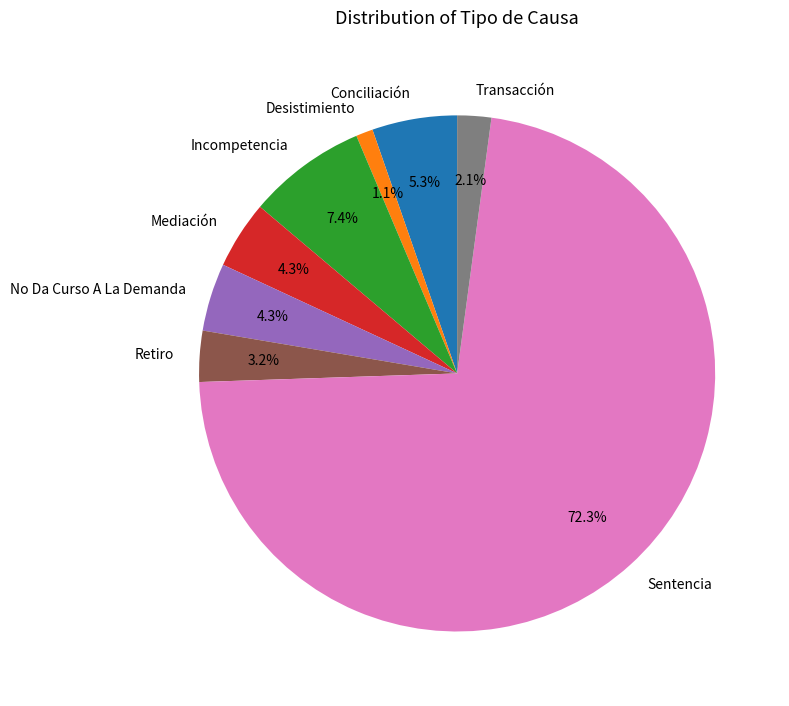

To the nearest percent, what is the average slice percentage?

12%